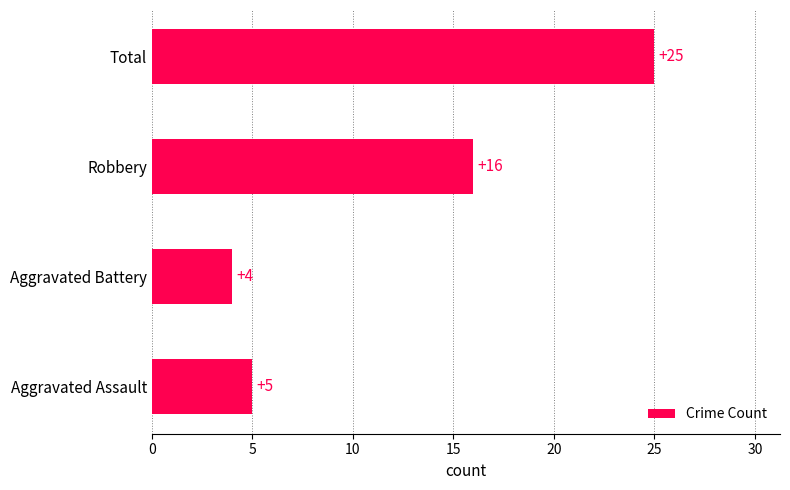

At which category does the chart reach its peak across all series?

Total